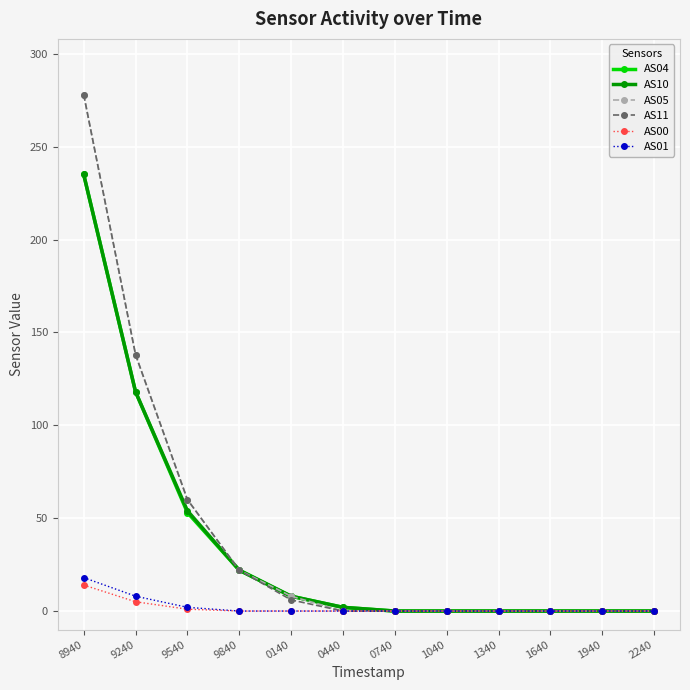

What position from the left is 1040?

8